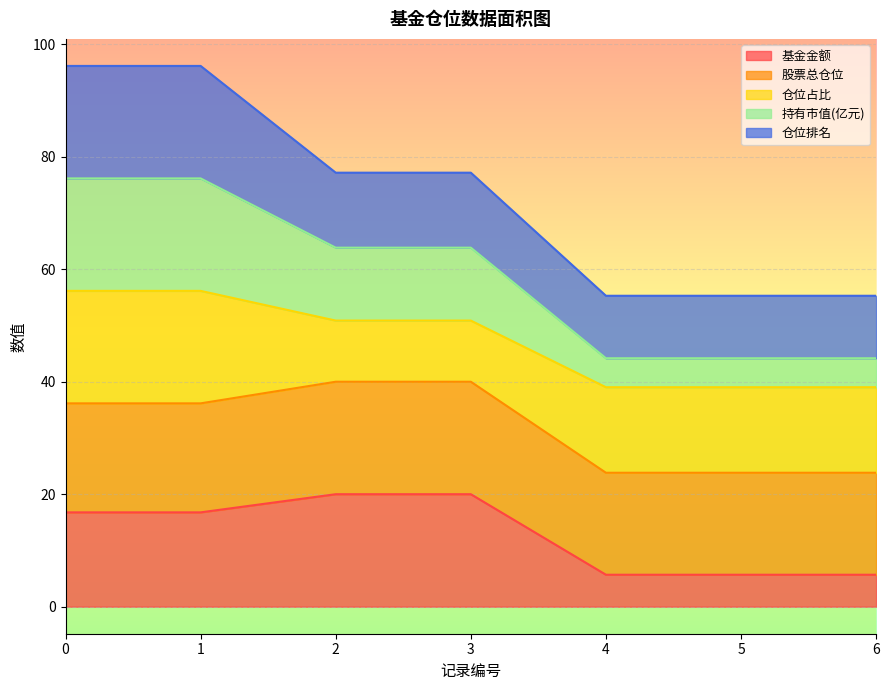

What is the lowest value of the 基金金额 series?

5.7